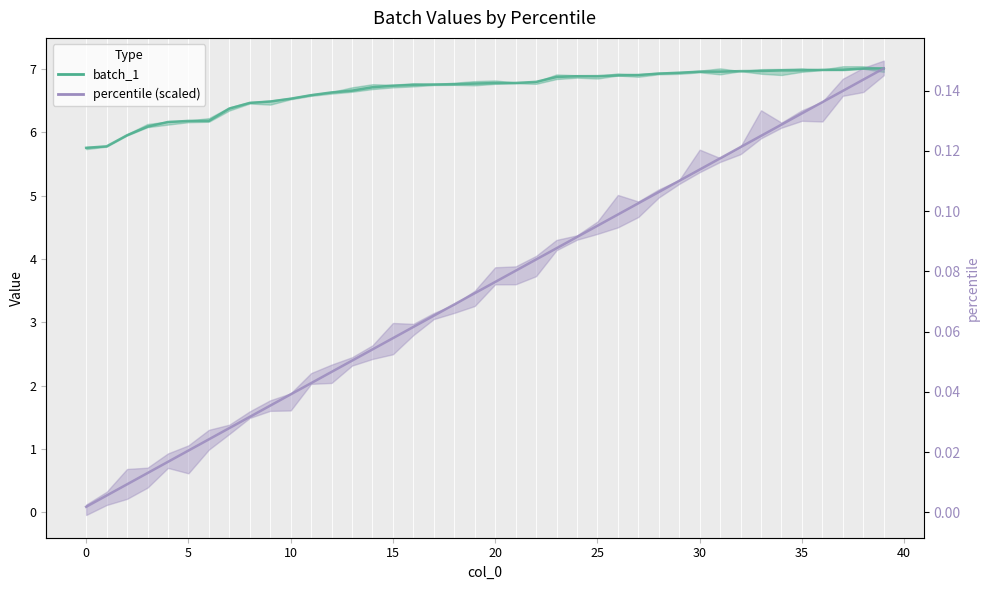

List the series in order of their overall mean, lowest first.

percentile (scaled), batch_1